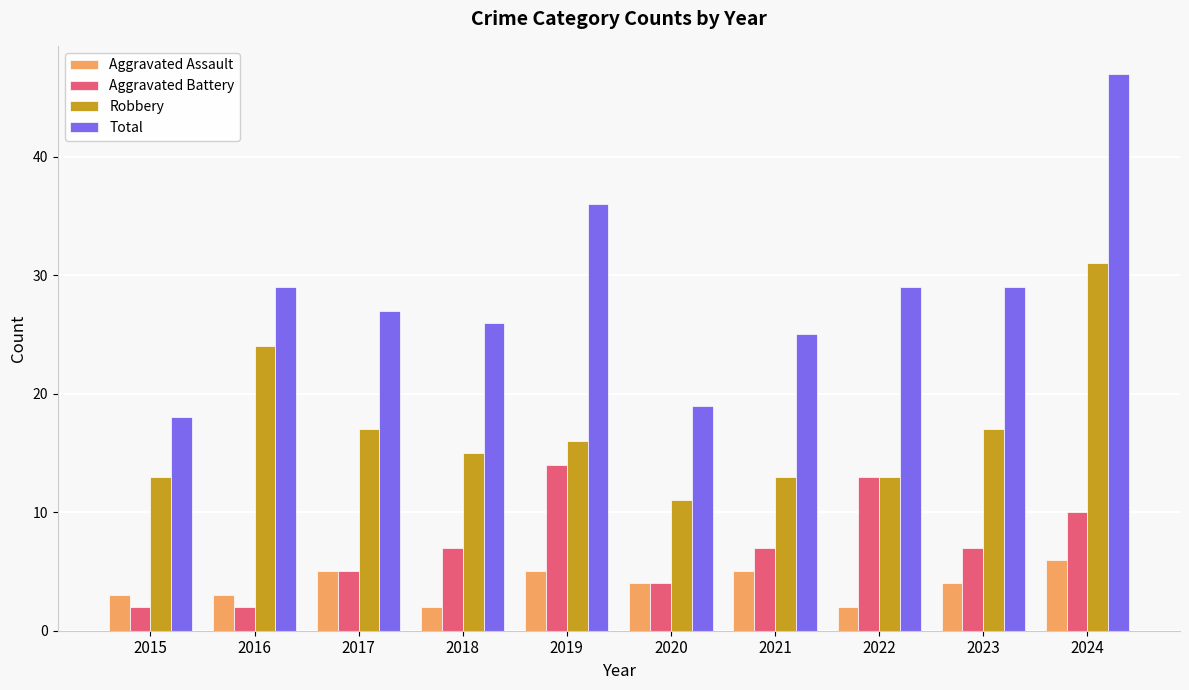

How many bars are there in each group?

4